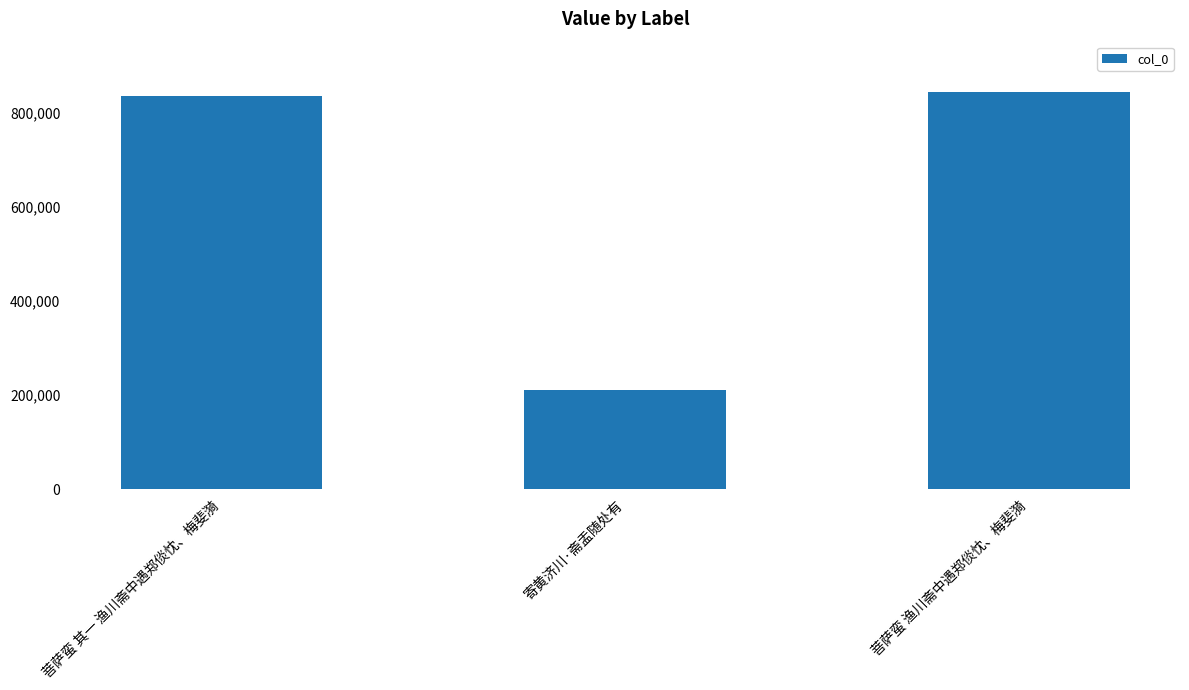

What is the greatest value displayed?

843541